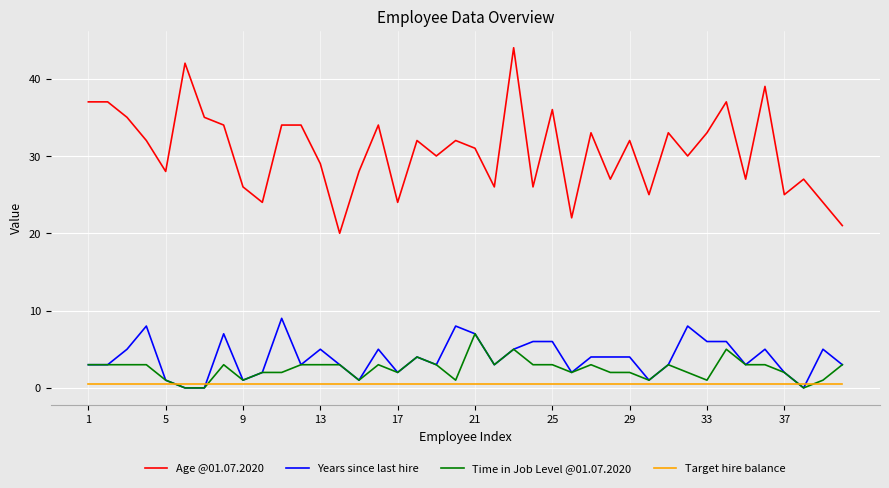

How many distinct data groups are displayed?

4